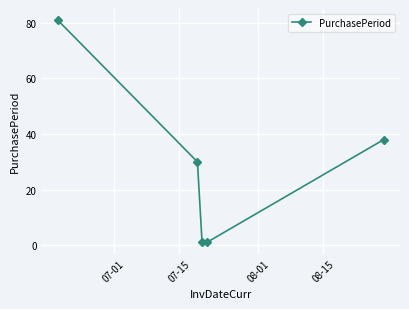

What is the greatest value displayed?

81